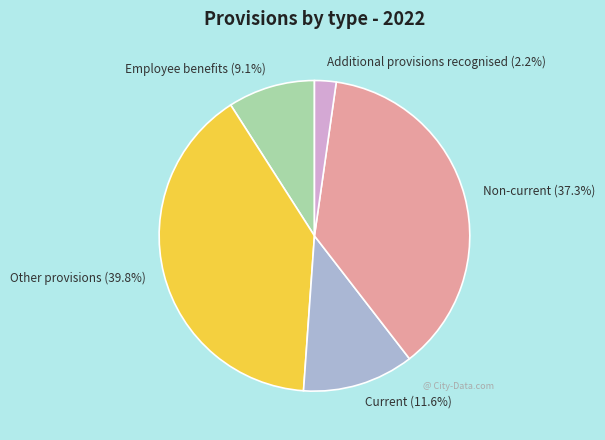

To the nearest percent, what portion does Employee benefits represent?

9%